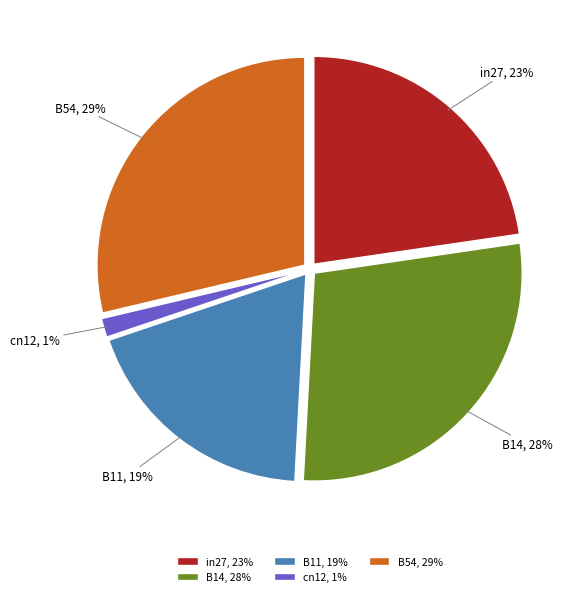

Is B54 the majority of the pie?

No